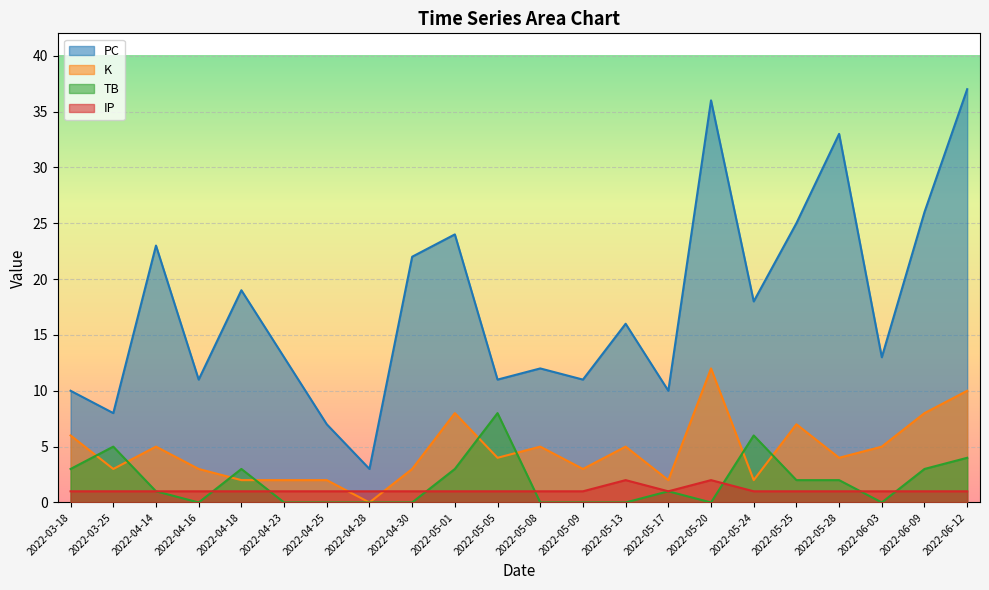

The PC series shows 12 at 2022-05-08. True or false?

True